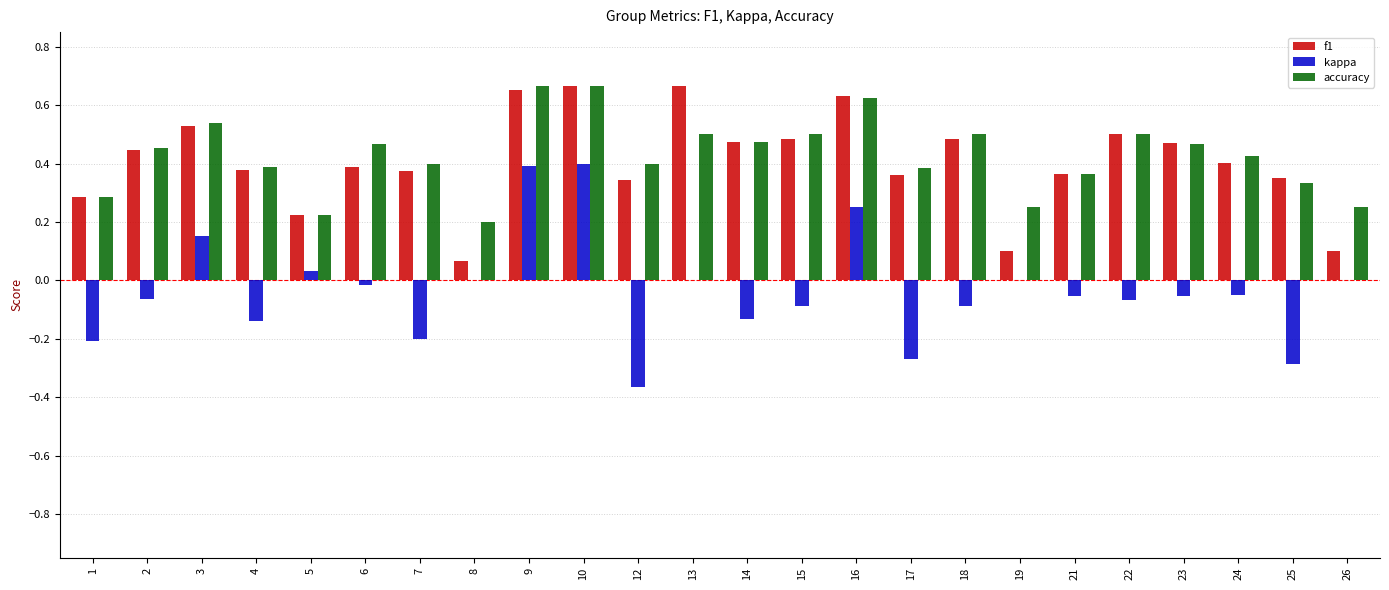

Which series has the widest spread of values?

kappa